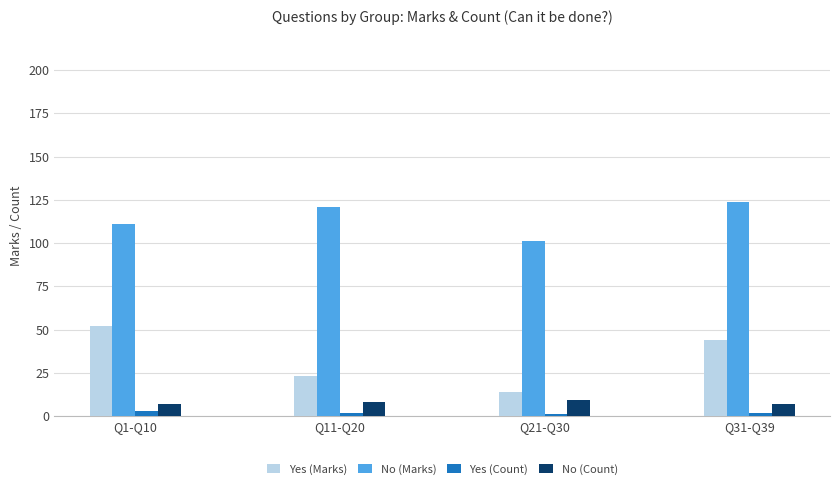

True or false: No (Marks) has a value of 101 at Q21-Q30.

True